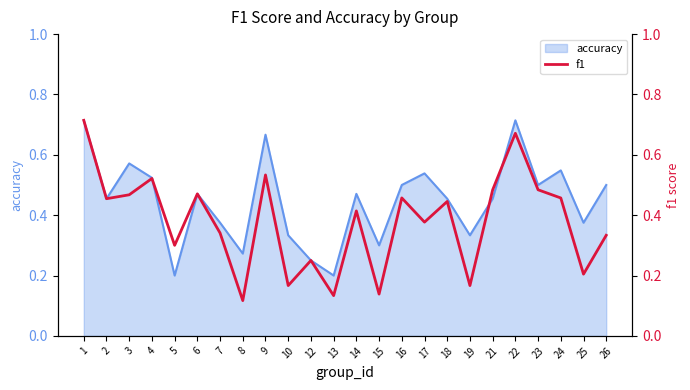

True or false: accuracy has a value of 0.6 at 10.

False